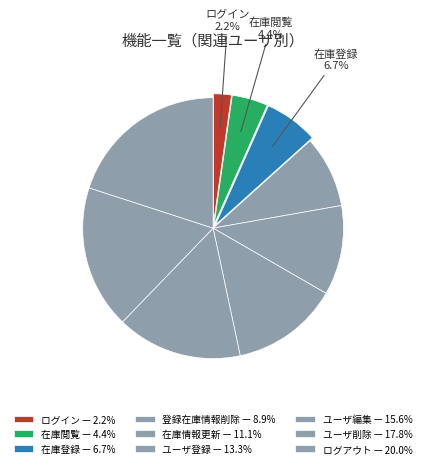

Does ユーザ編集 represent more than half of the total?

No